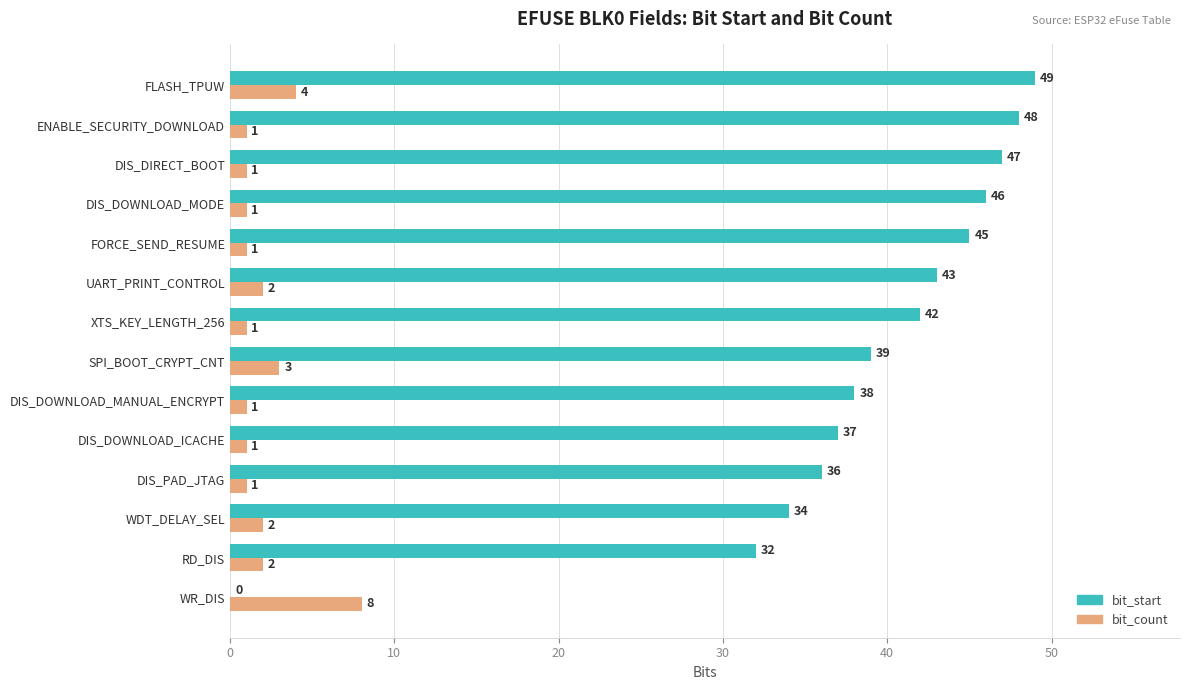

What is the highest value of the bit_start series?

49